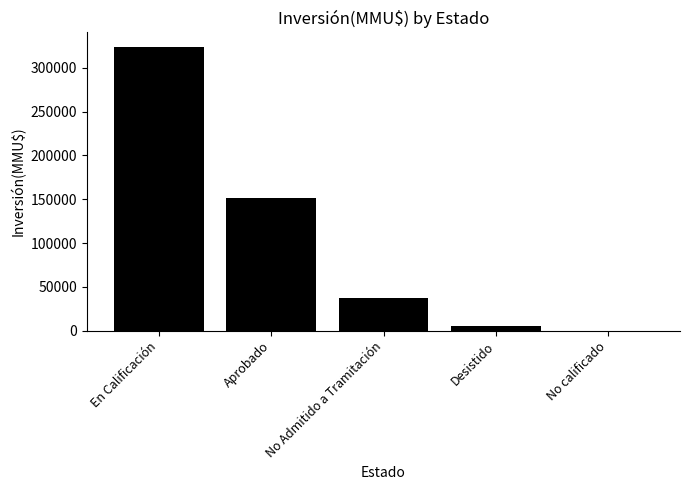

Which label corresponds to the largest value in the chart?

En Calificación